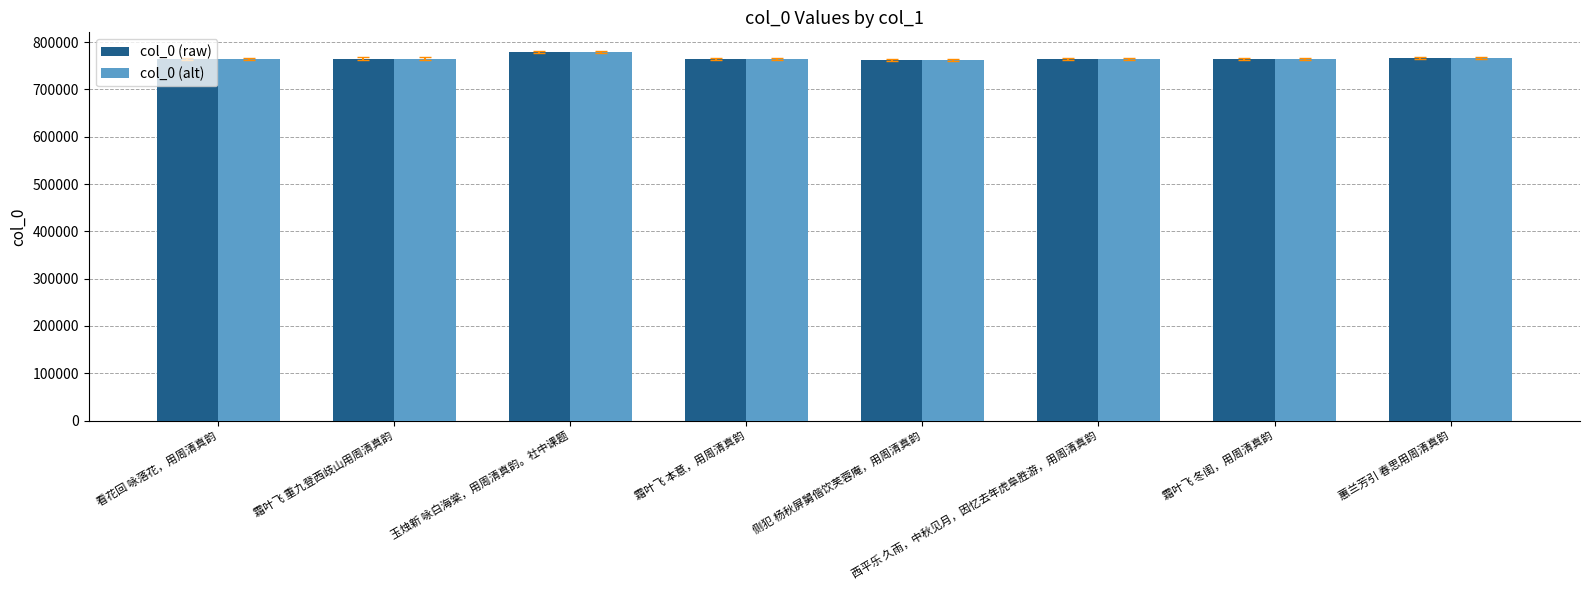

Does the chart contain any negative values?

No